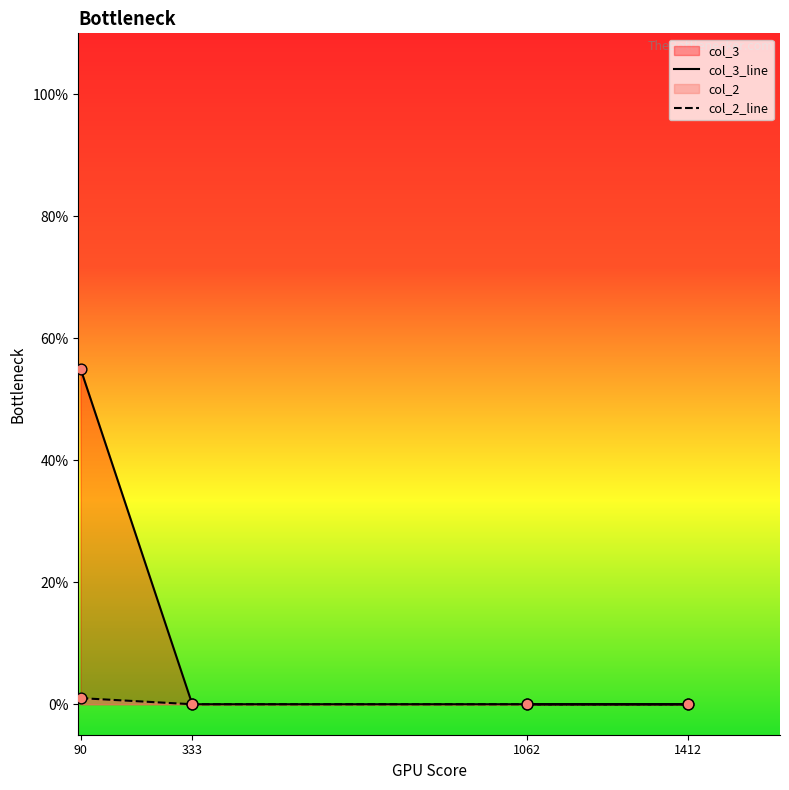

Which series contains the lowest Y value?

col_2